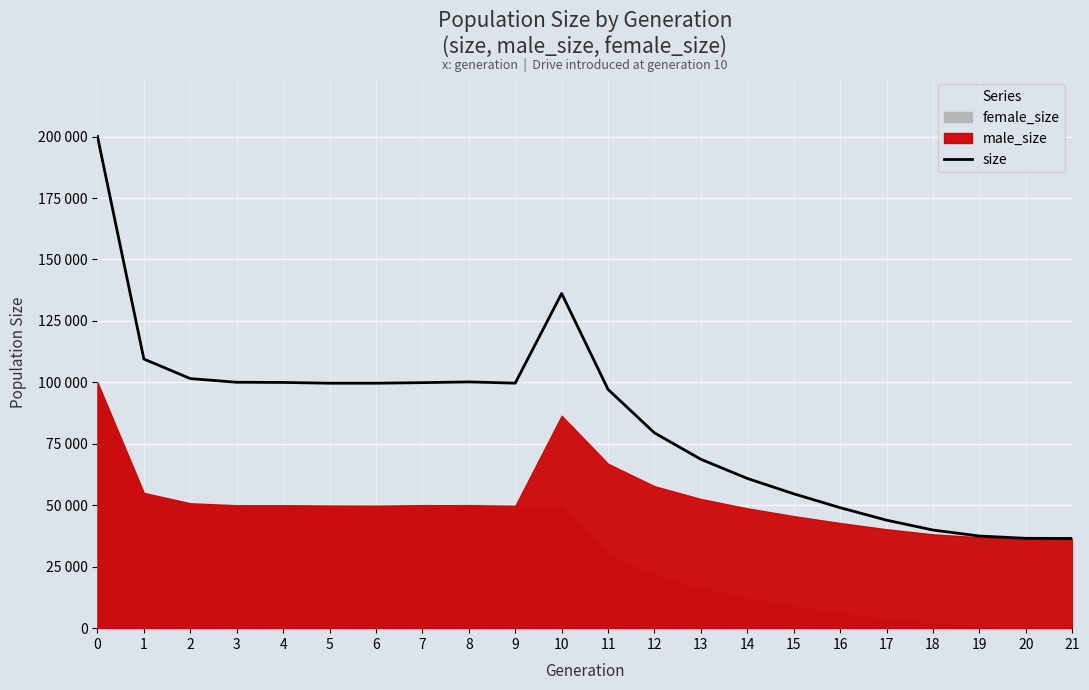

List the labels in order of value, largest first.

0, 10, 1, 2, 8, 3, 4, 7, 9, 6, 5, 11, 12, 13, 14, 15, 16, 17, 18, 19, 20, 21